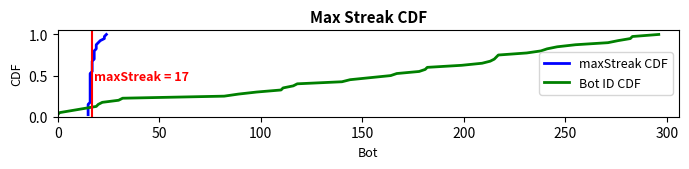

What is the value of the Bot ID CDF point at the 12th from the left?

0.3